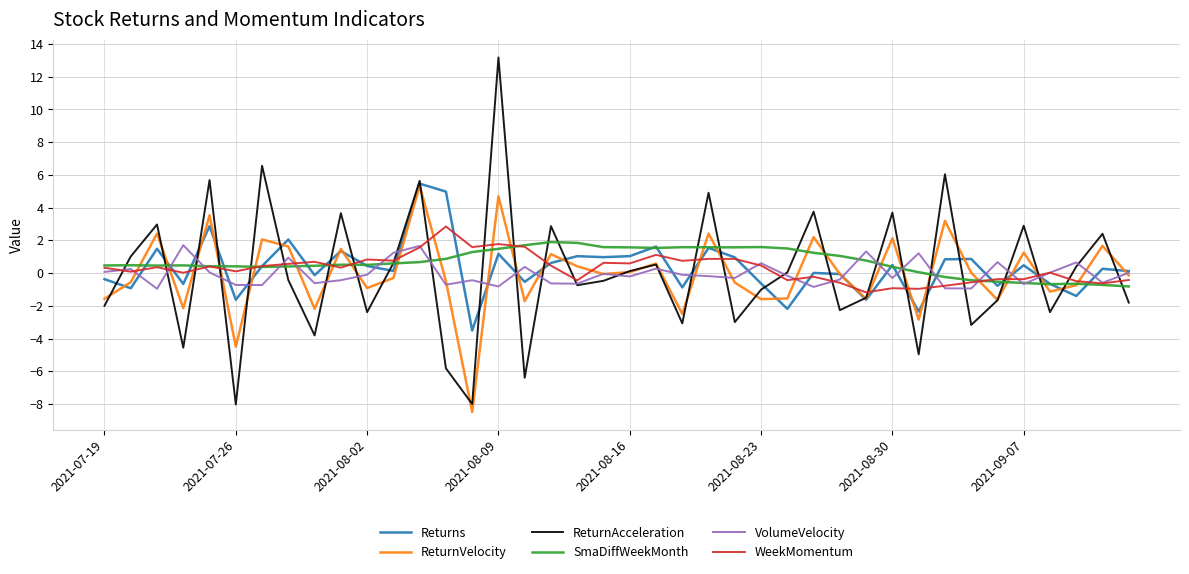

What is the minimum value for VolumeVelocity?

-1.0